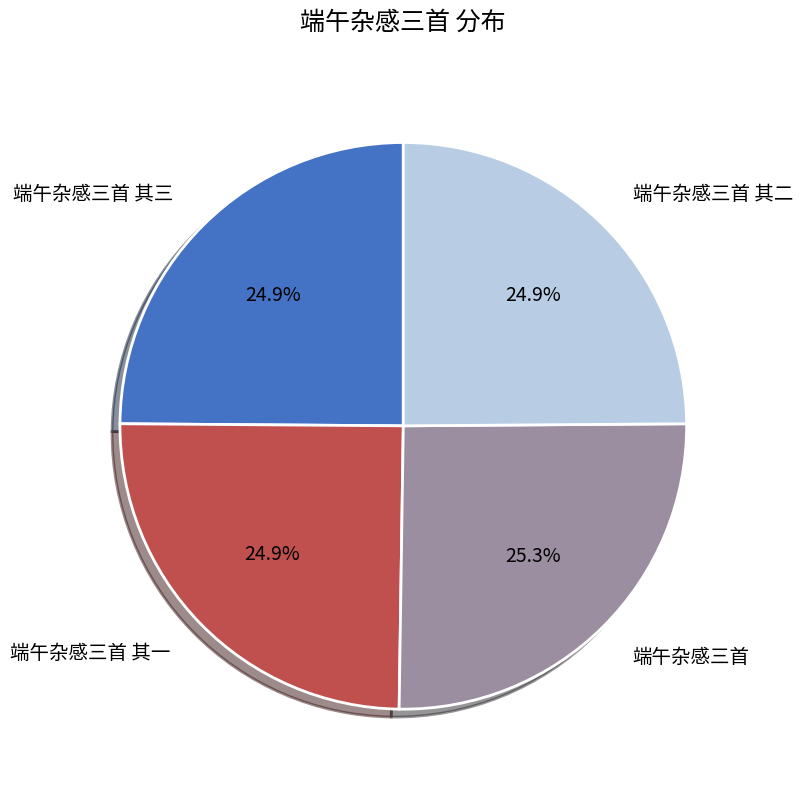

To the nearest percent, what percentage of the pie is 端午杂感三首 其三?

25%